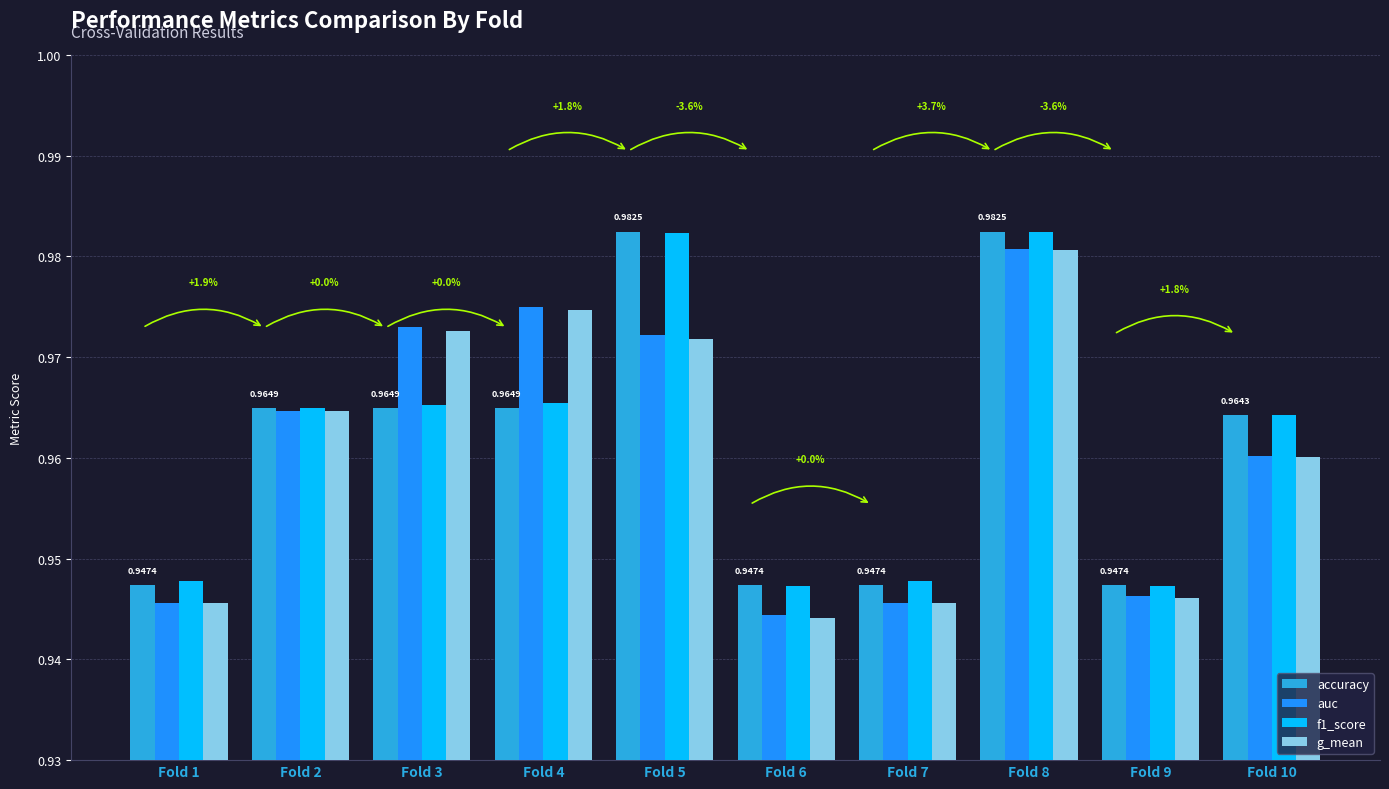

What is the sum of the f1_score values at Fold 3 and Fold 9?

1.9